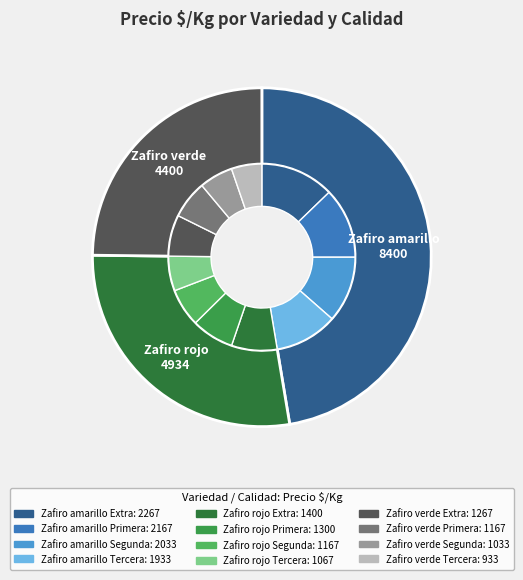

Which slice is the smallest?

Zafiro verde Tercera